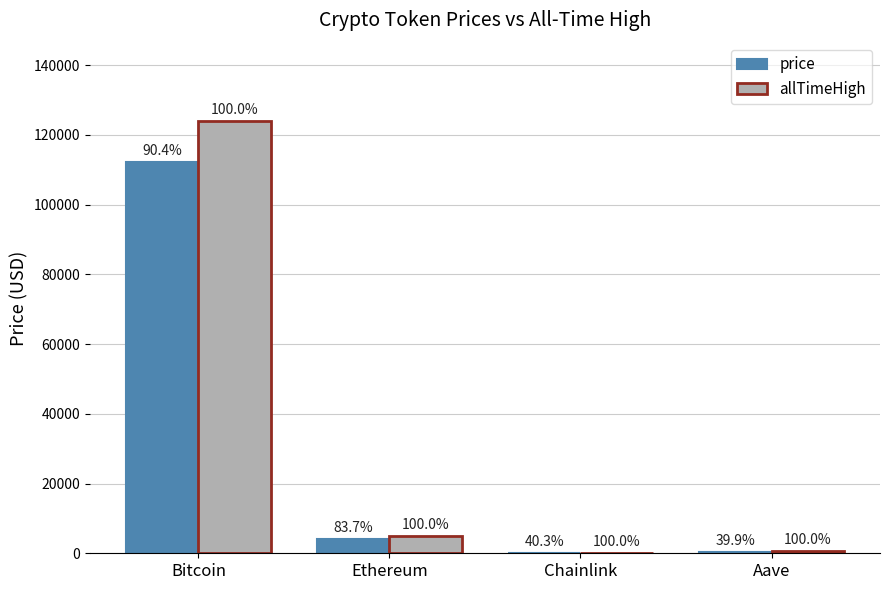

Are the bars grouped side by side (vs. stacked)?

Yes